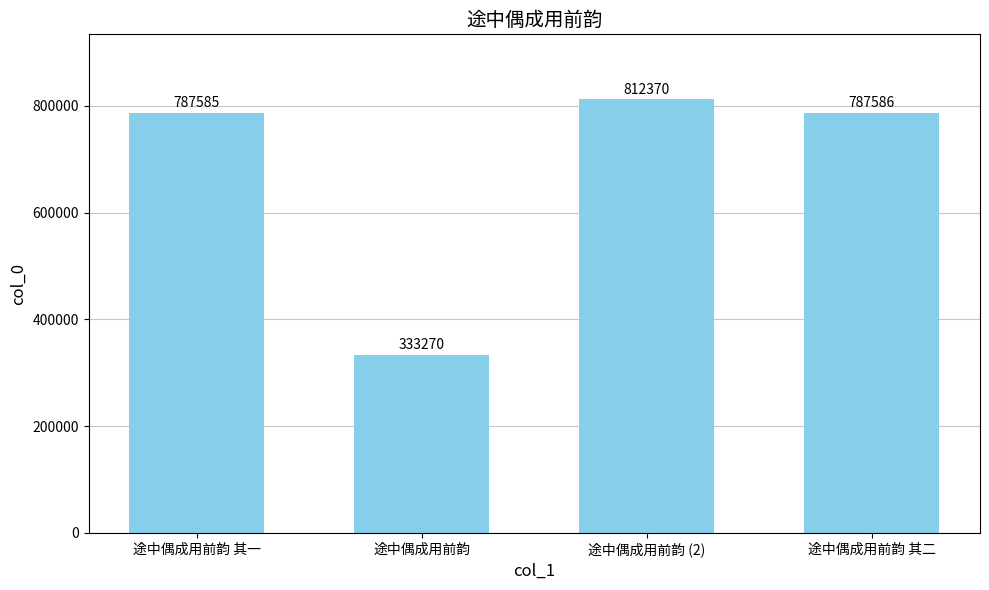

Rank the categories by value from lowest to highest.

途中偶成用前韵, 途中偶成用前韵 其一, 途中偶成用前韵 其二, 途中偶成用前韵 (2)